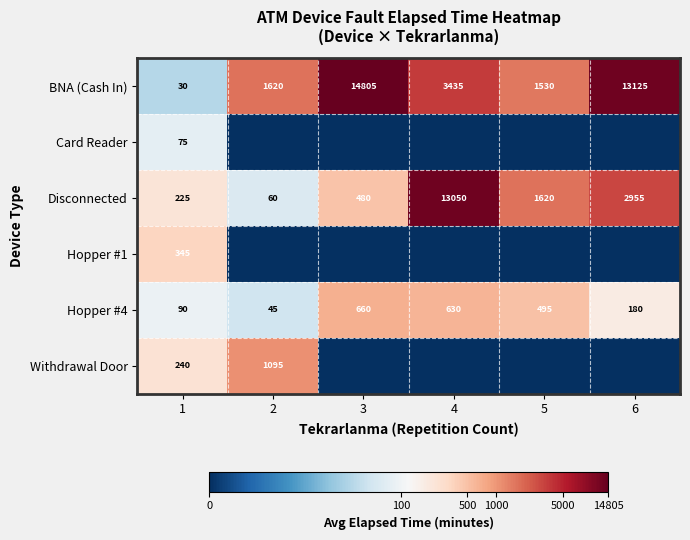

At 1, list the series in order from largest to smallest.

Hopper #1, Withdrawal Door, Disconnected, Hopper #4, Card Reader, BNA (Cash In)